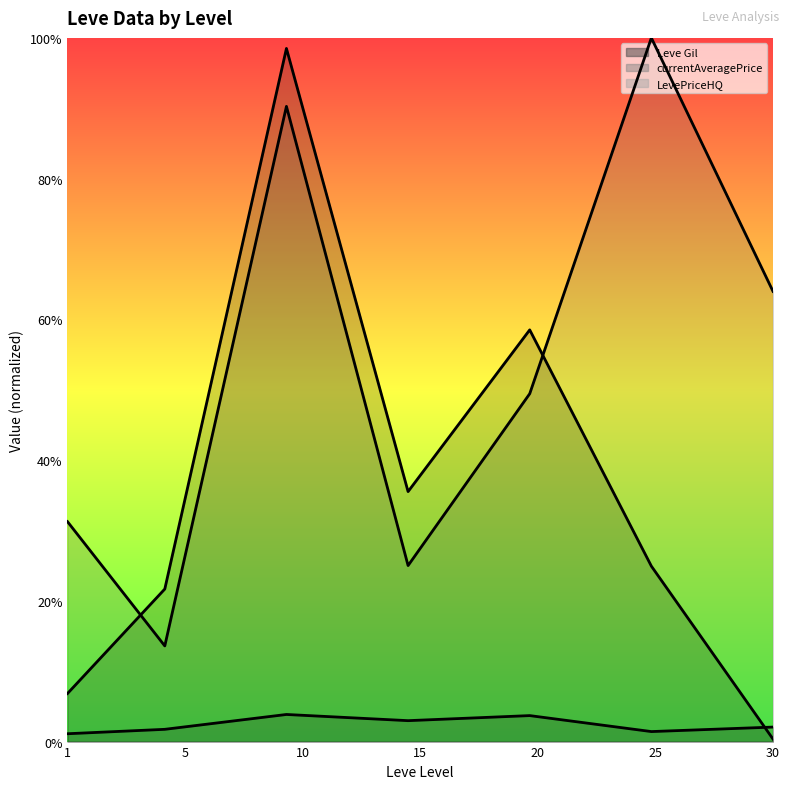

What is the greatest value displayed?

1.0